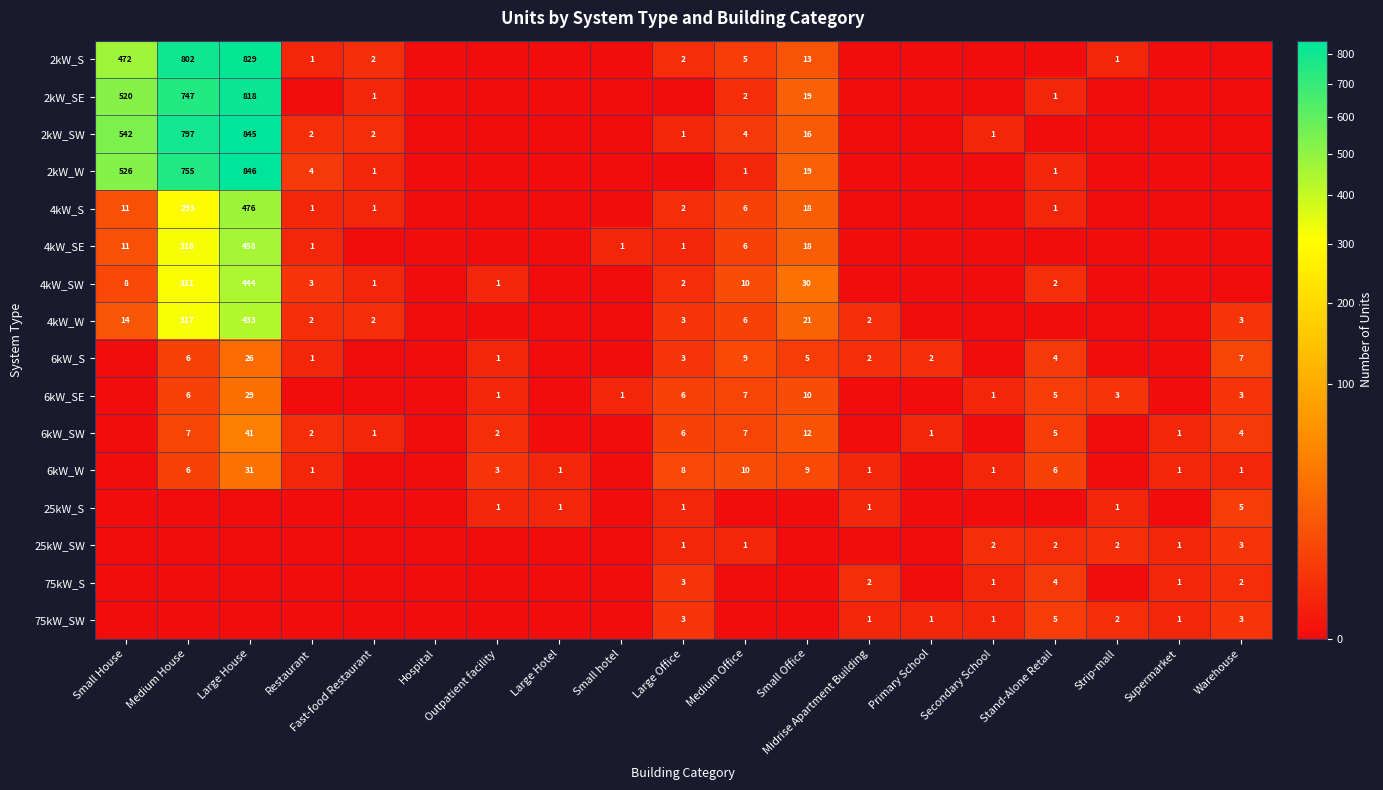

At which category is the sum across all series the highest?

Large House